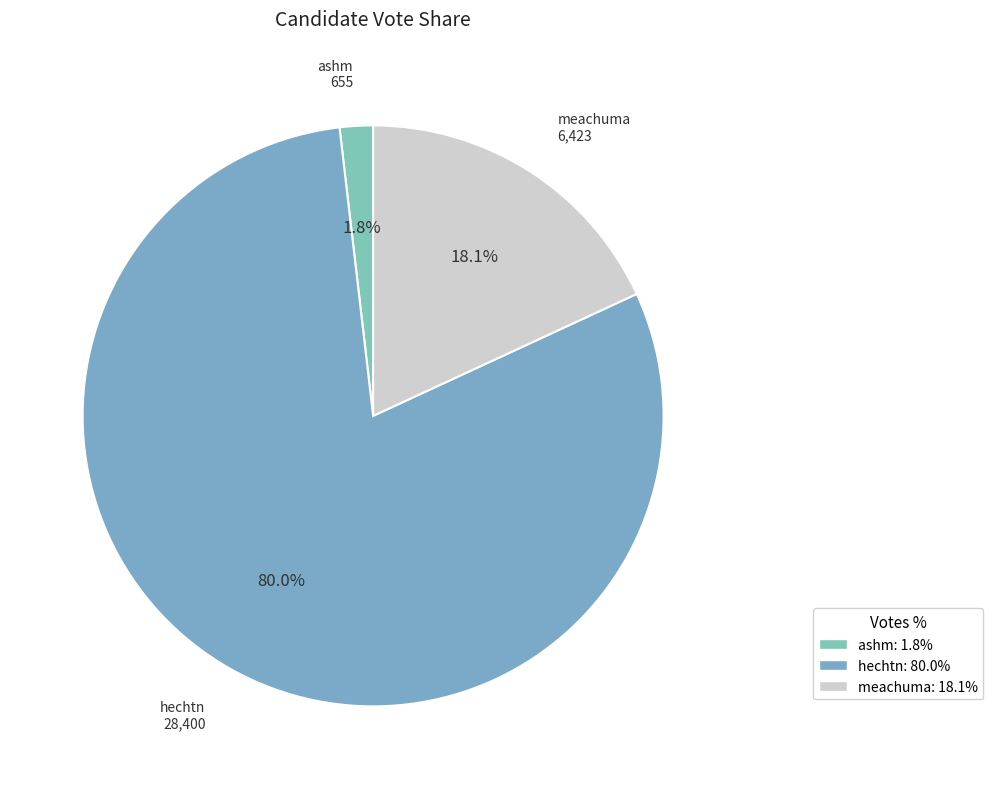

To the nearest percent, what is the difference between the ashm and hechtn slice percentages?

78%